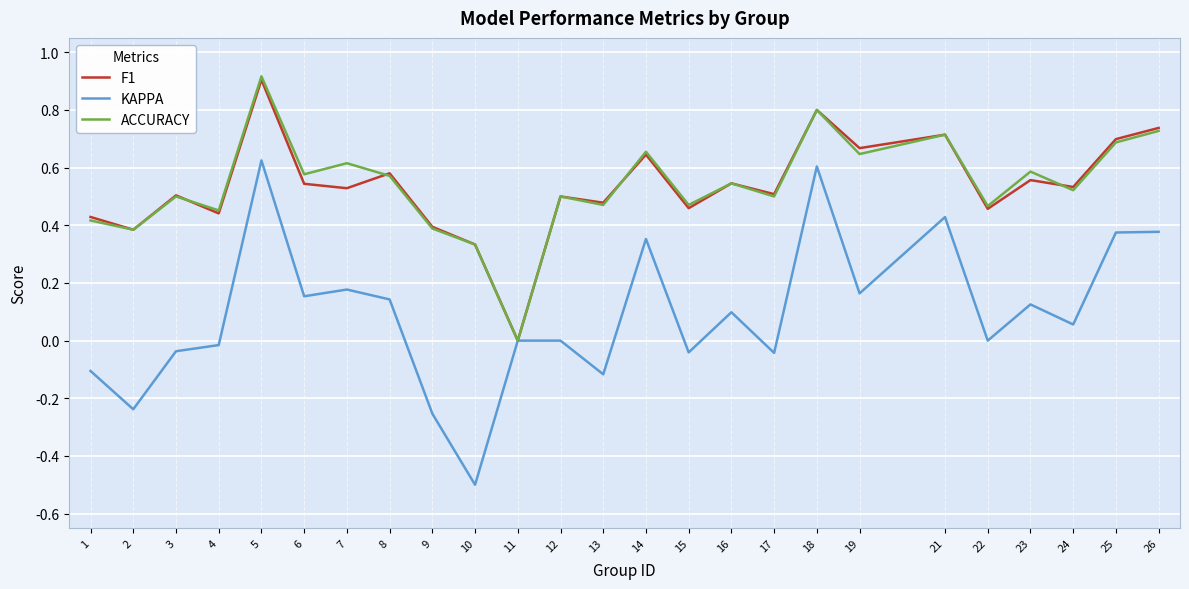

Which series changed the most between 5 and 10?

KAPPA